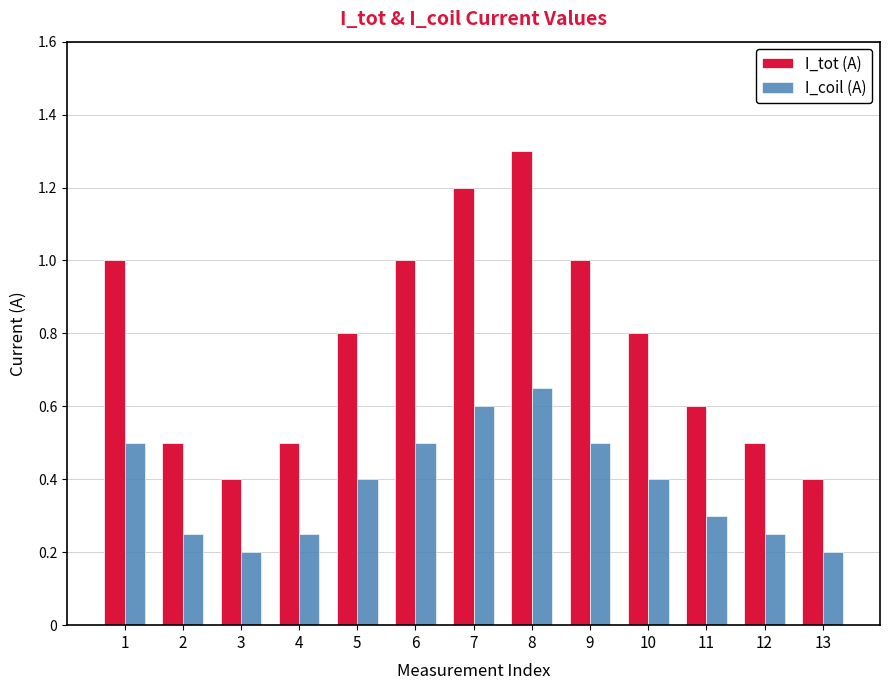

How many bars are there in total?

26